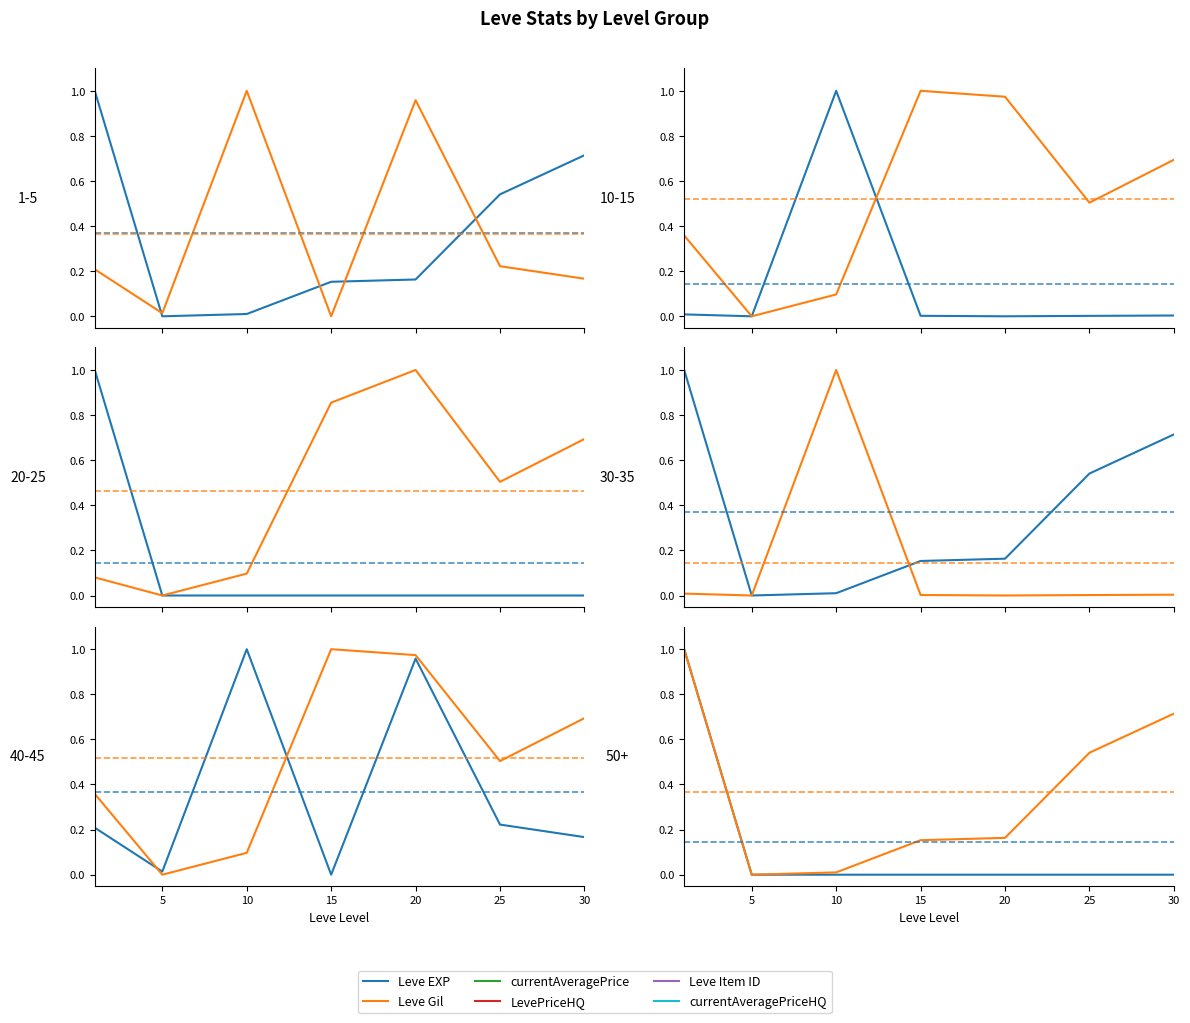

How many interior local valleys does the Leve EXP series have?

1